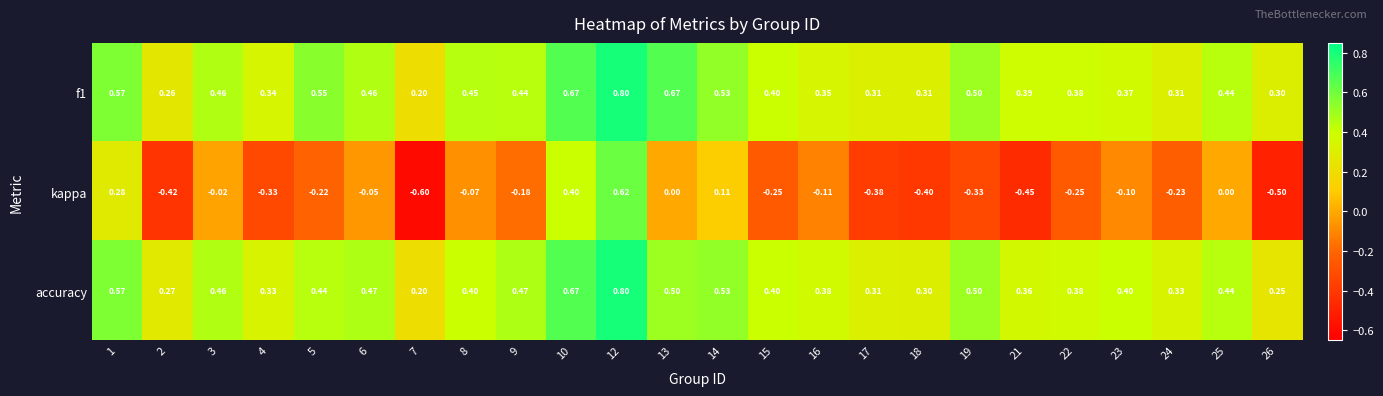

Which series has the largest range (max minus min)?

kappa